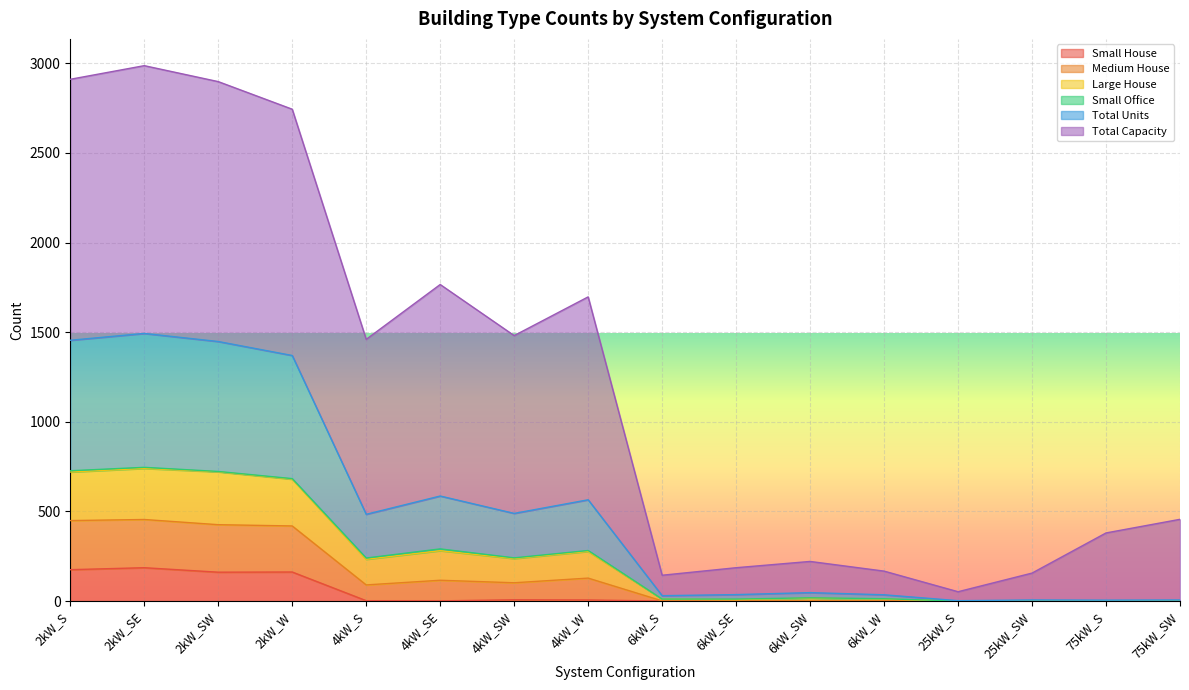

What is the maximum value for Small House?

186